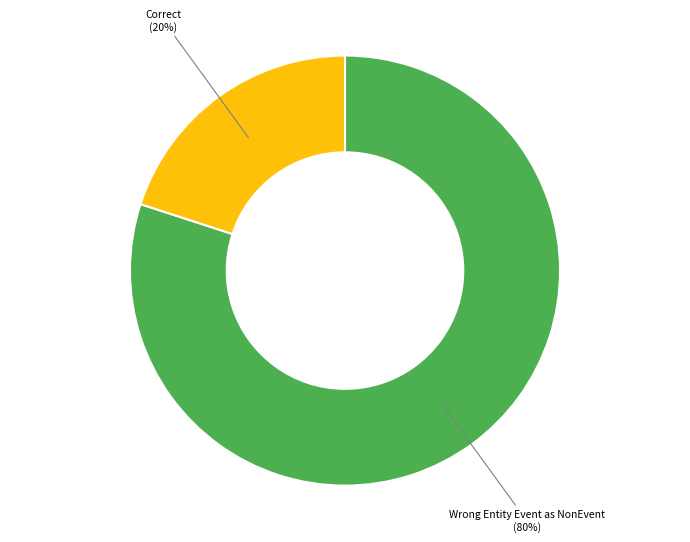

How many slices are in this pie chart?

2